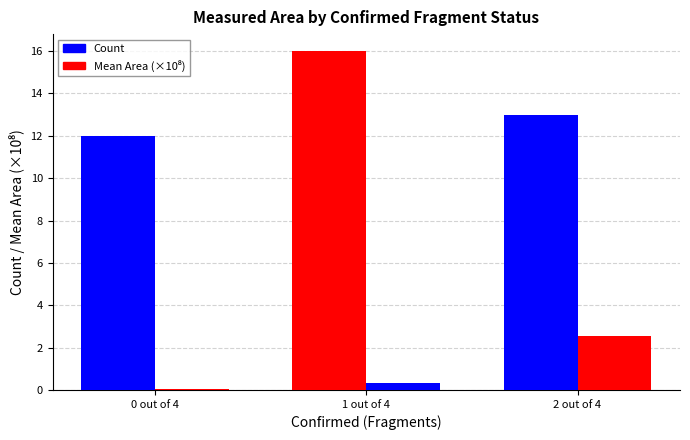

What is the average value of the Count series?

13.7